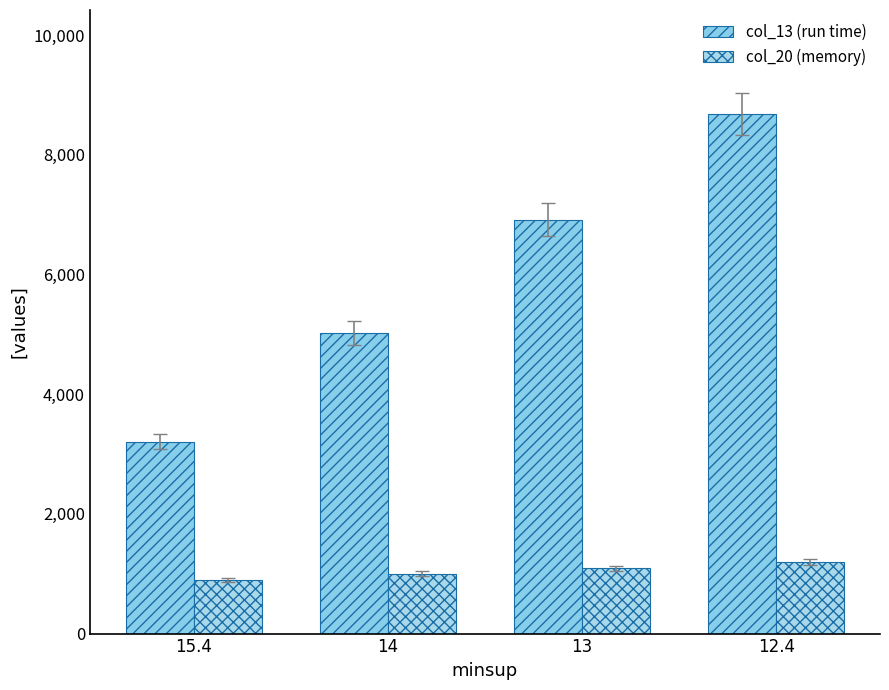

At 13, list the series in order from largest to smallest.

col_13 (run time), col_20 (memory)